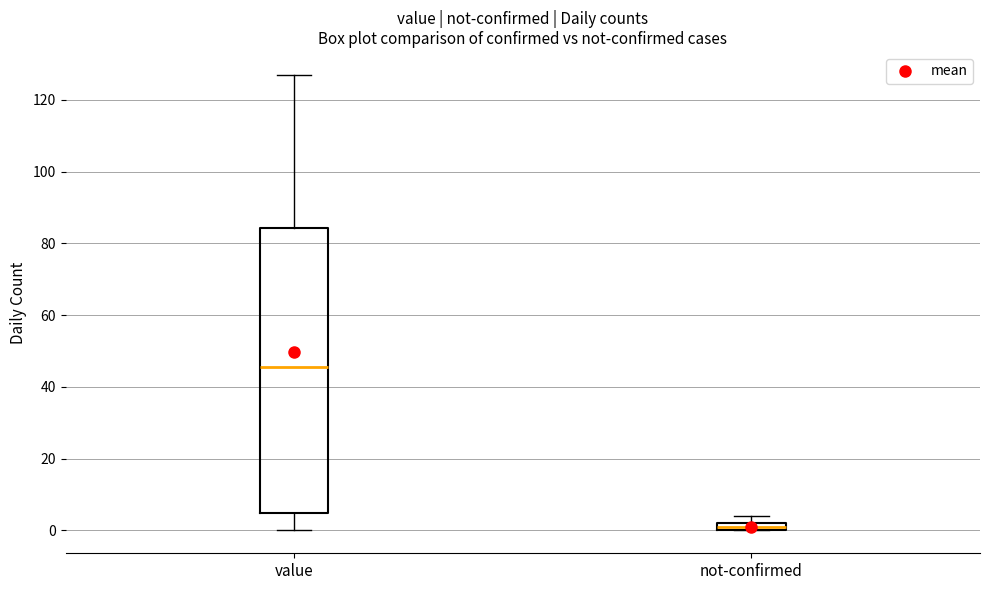

Which box's median line is the highest?

value